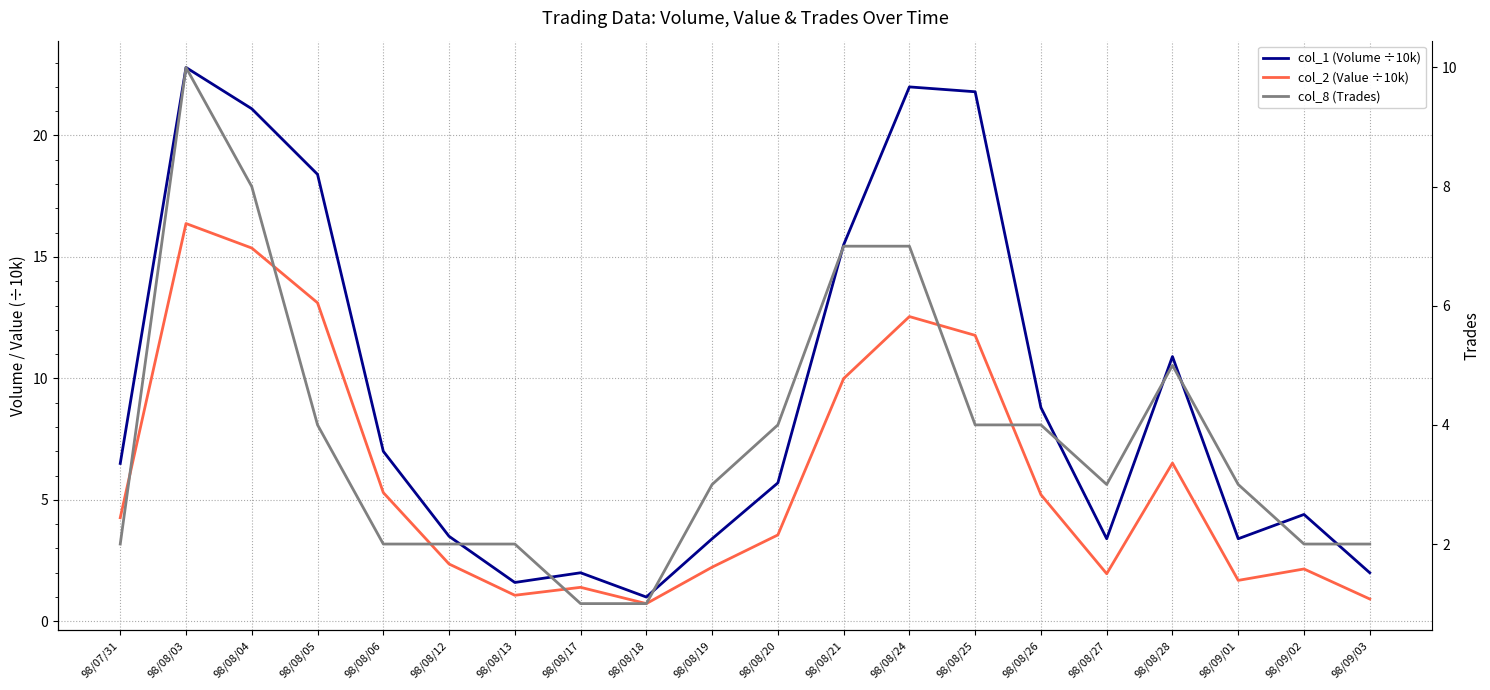

What is the label of the 16th point from the left?

98/08/27